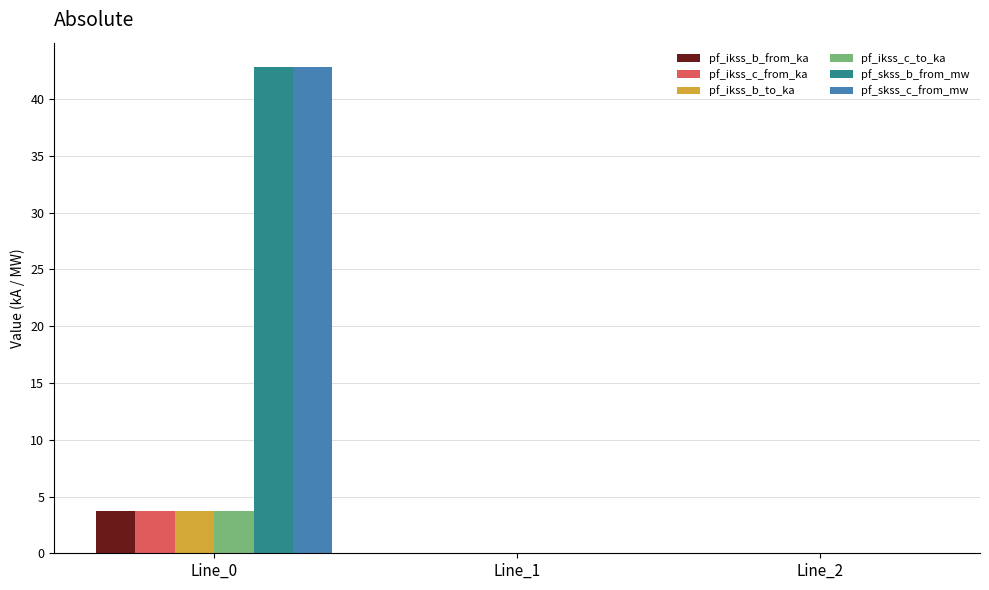

The value of pf_ikss_c_from_ka at Line_2 is 0.0. True or false?

True